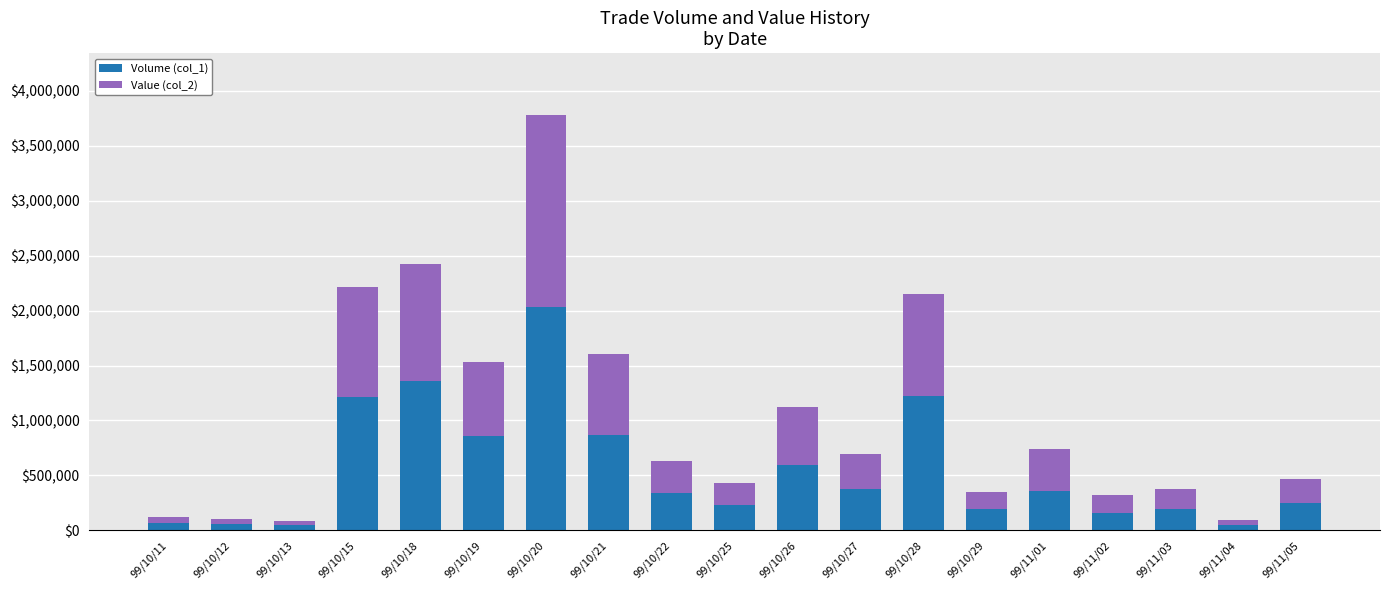

How many categories are shown in the chart?

19